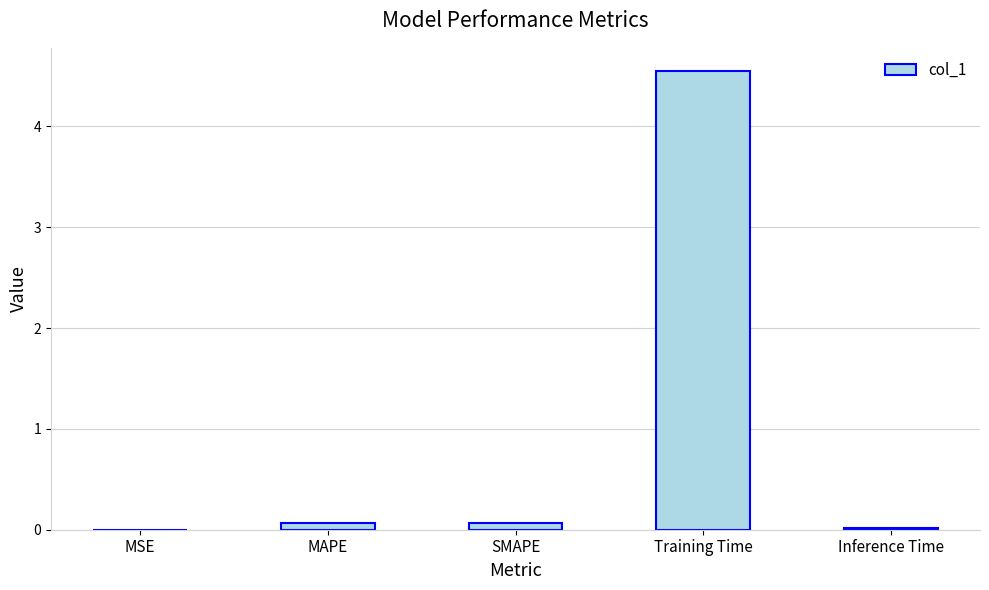

What is the change in value from SMAPE to Training Time?

+4.5